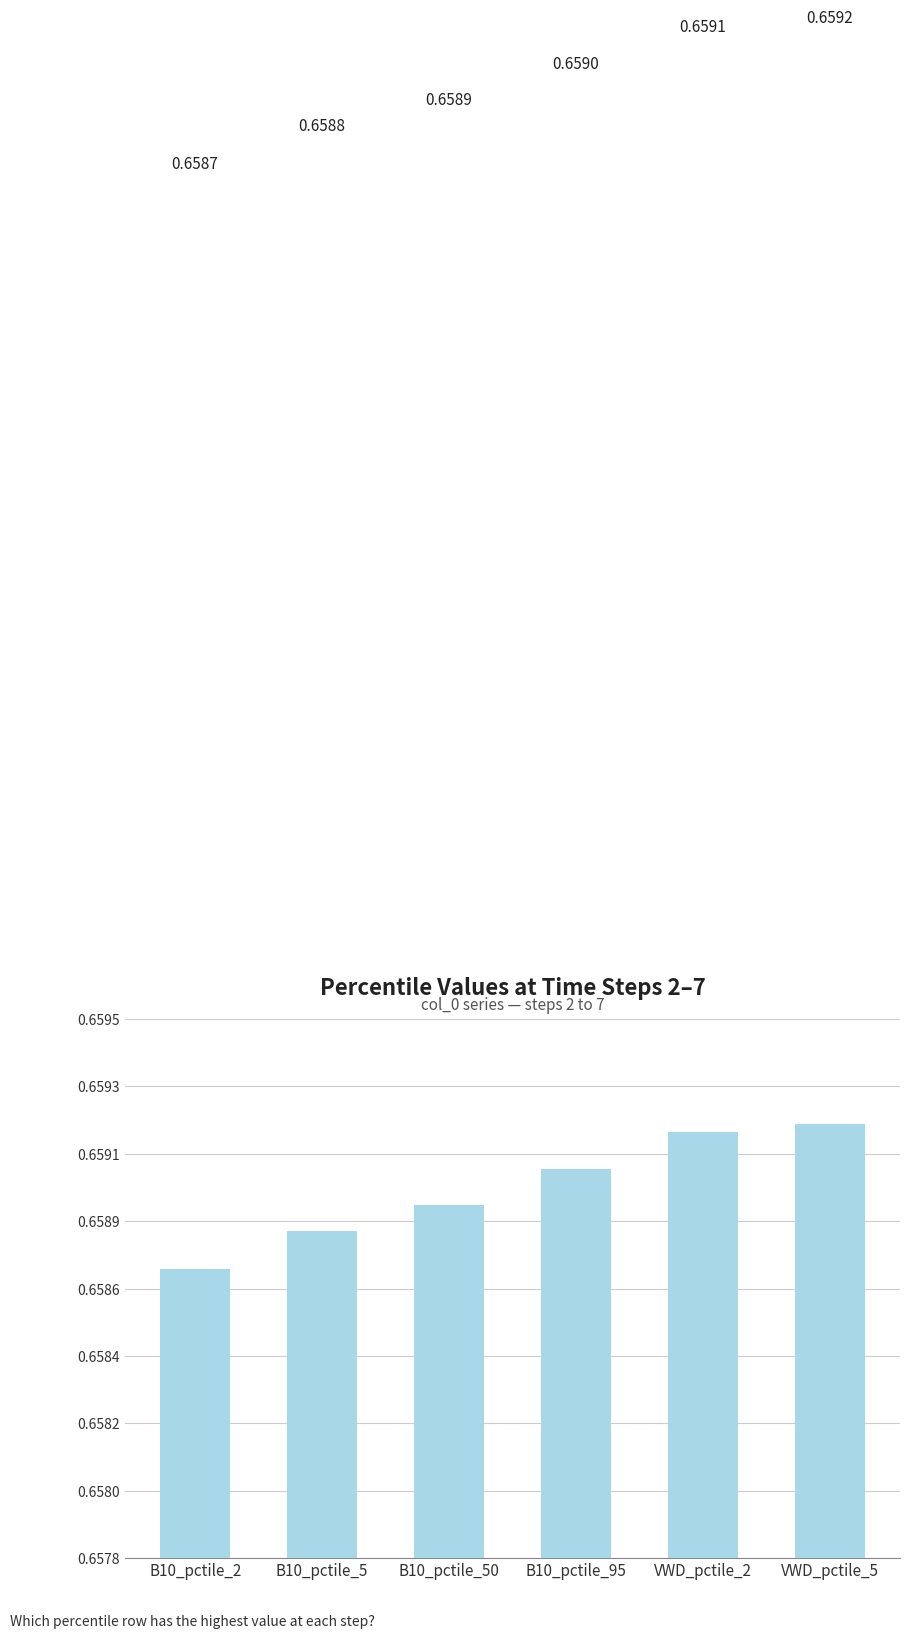

Between B10_pctile_5 and VWD_pctile_5, which is larger?

VWD_pctile_5